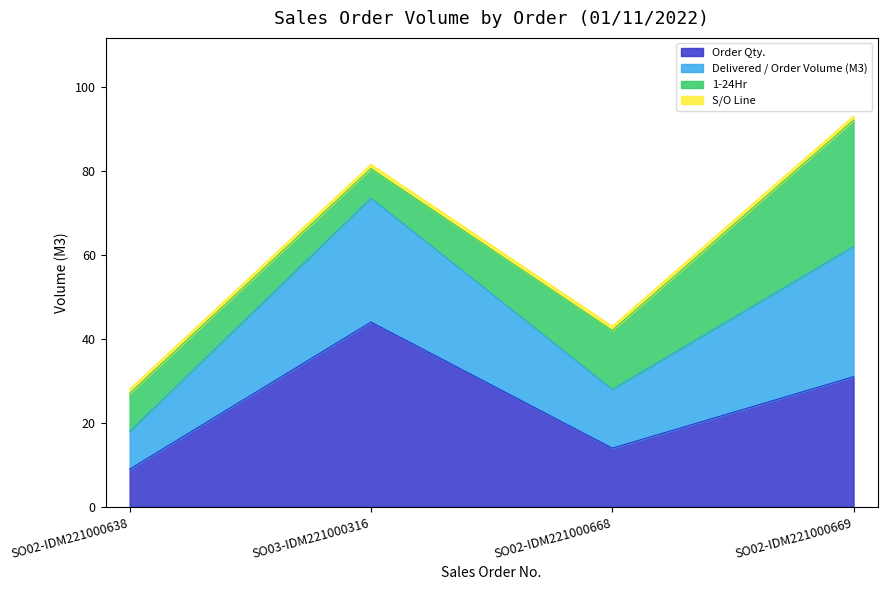

What is the difference between the Order Qty. values at SO02-IDM221000669 and SO02-IDM221000638?

22.0